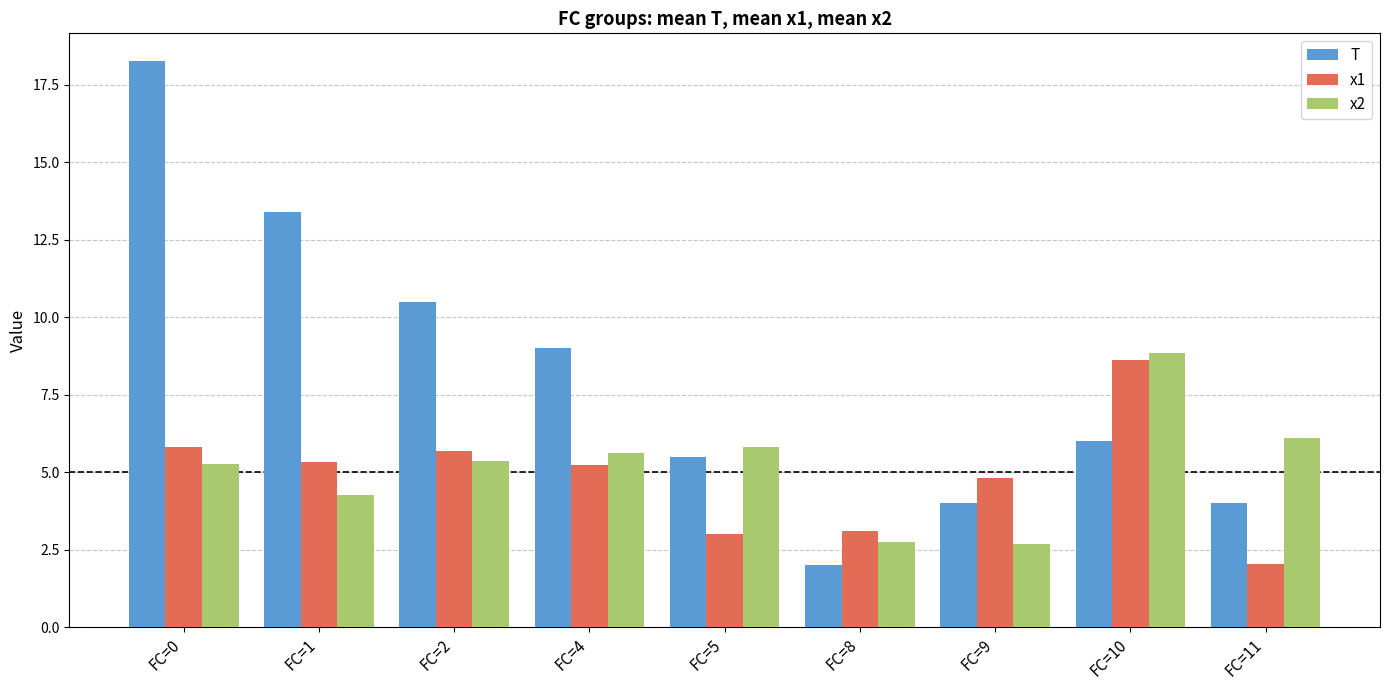

What is the difference between the maximum and second lowest values in the x2 series?

6.1